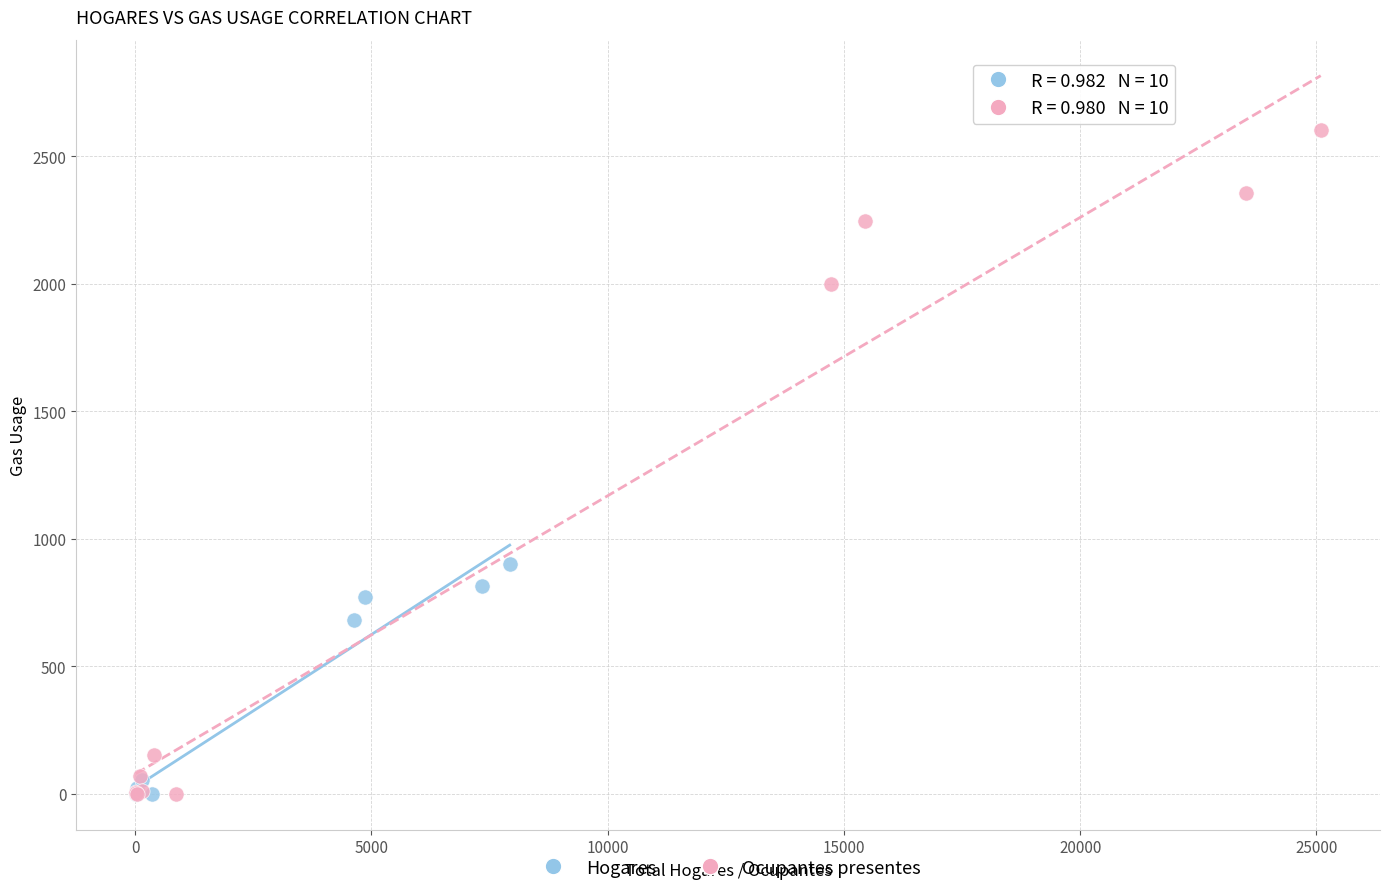

What are all the series names shown in the legend?

Hogares, Ocupantes presentes